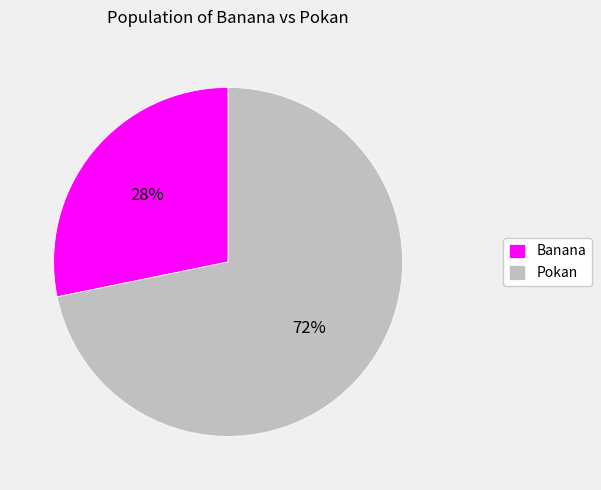

Does Pokan account for over 50% of the chart?

Yes